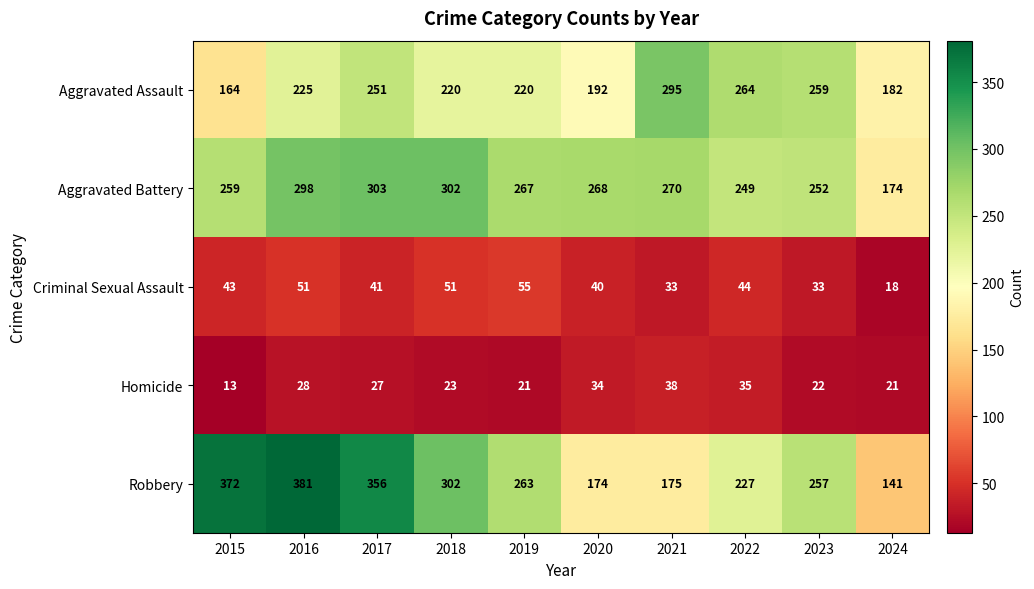

At which label does Aggravated Battery reach its peak?

2017